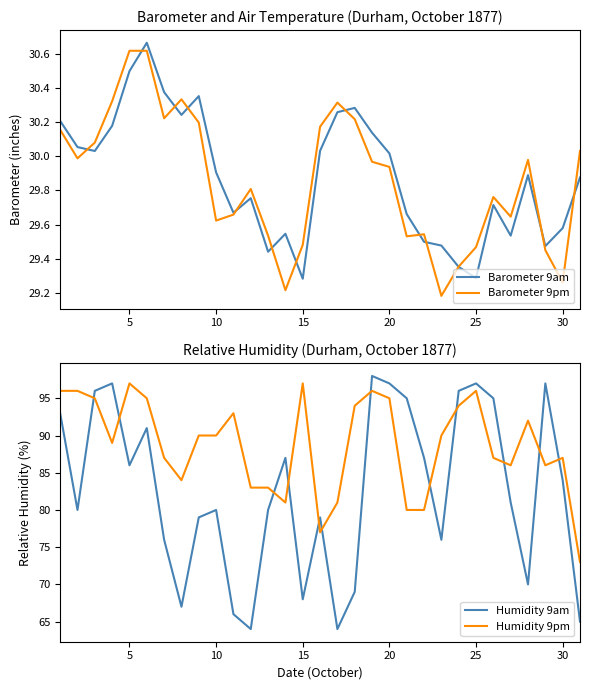

Is it true that Barometer 9pm equals 20.3 at 15?

False